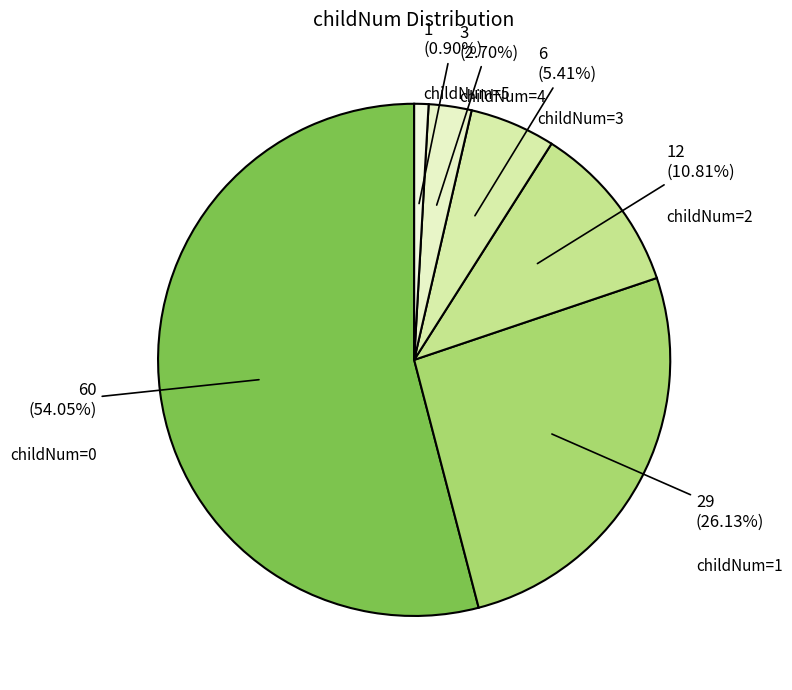

How many segments does this pie chart have?

6